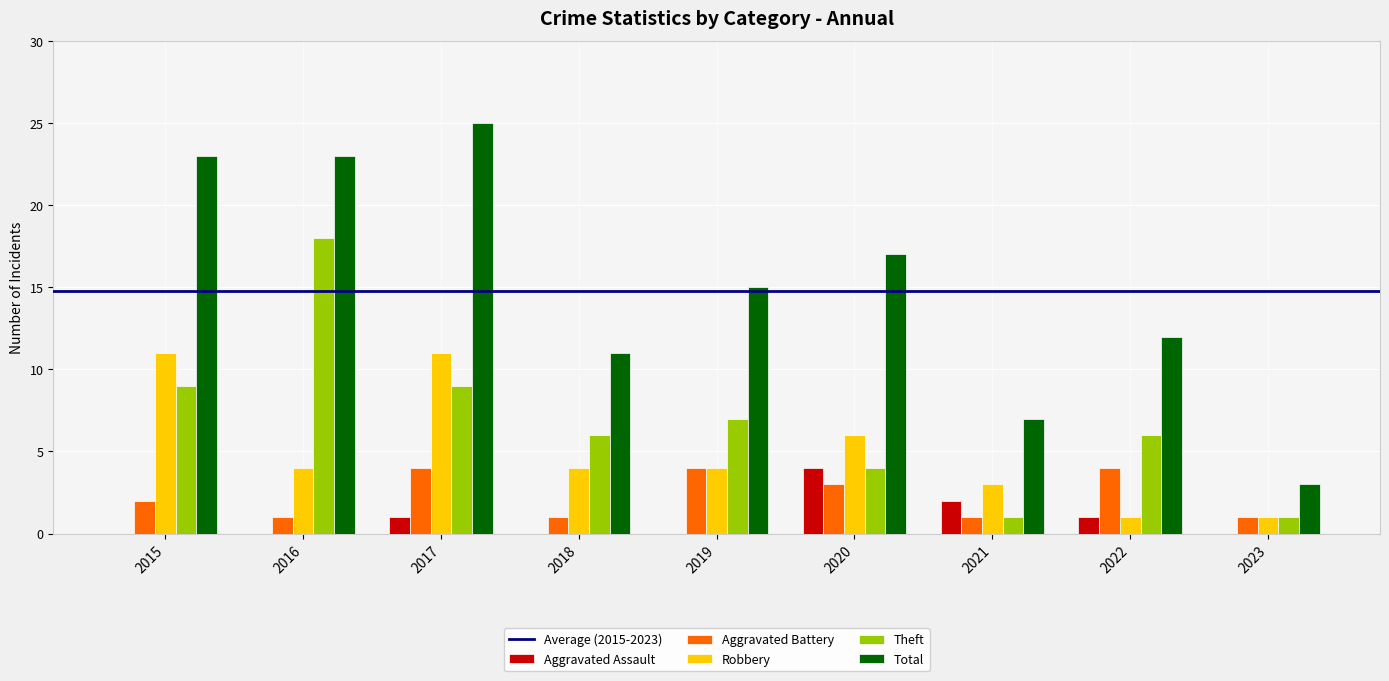

What is the highest value of the Robbery series?

11